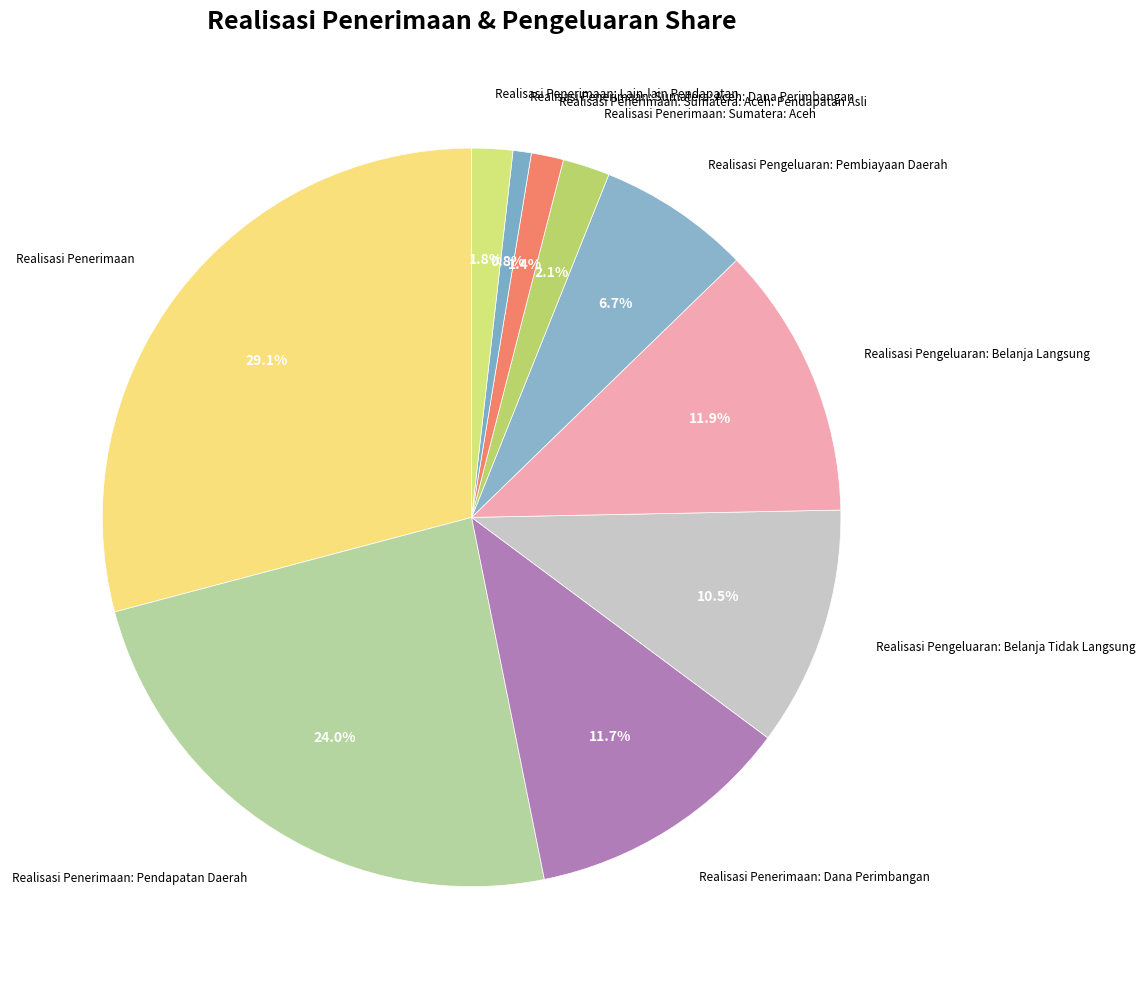

How many segments does this pie chart have?

10